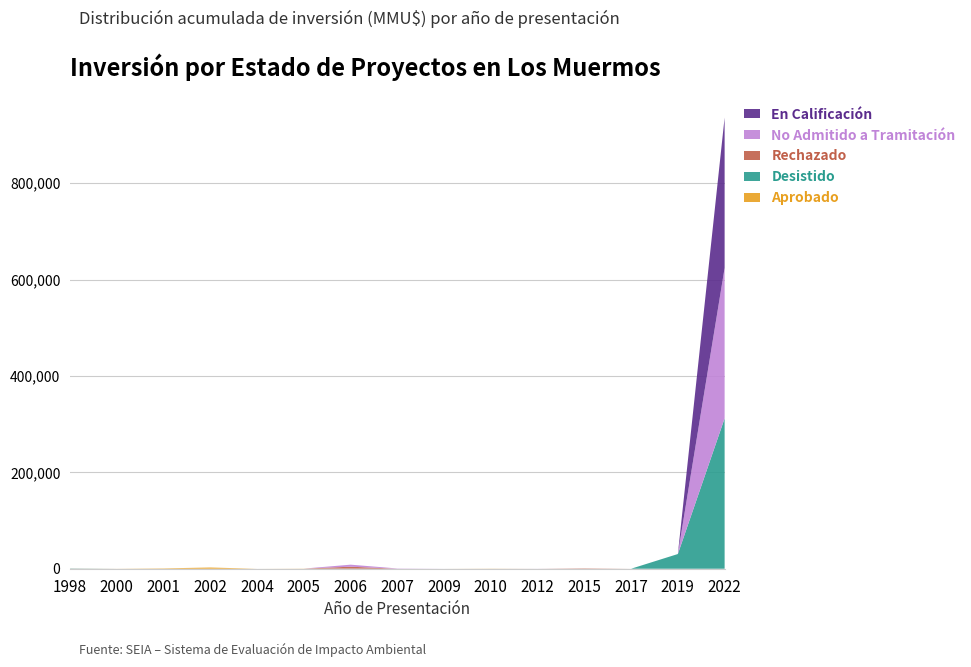

Reading left to right, what are all the values shown in this chart?

Aprobado: 0	100	750	2500	0	278	0	0	0	260	0	0	0	0	0
Desistido: 450	0	0	0	0	0	200	0	0	0	0	0	0	30500	312000
Rechazado: 190	0	0	0	0	0	4000	0	0	0	0	750	0	0	0
No Admitido a Tramitación: 0	0	0	0	0	0	4200	544	22	0	100	0	0	0	312000
En Calificación: 0	0	0	0	0	0	0	0	0	0	0	0	0	0	312000